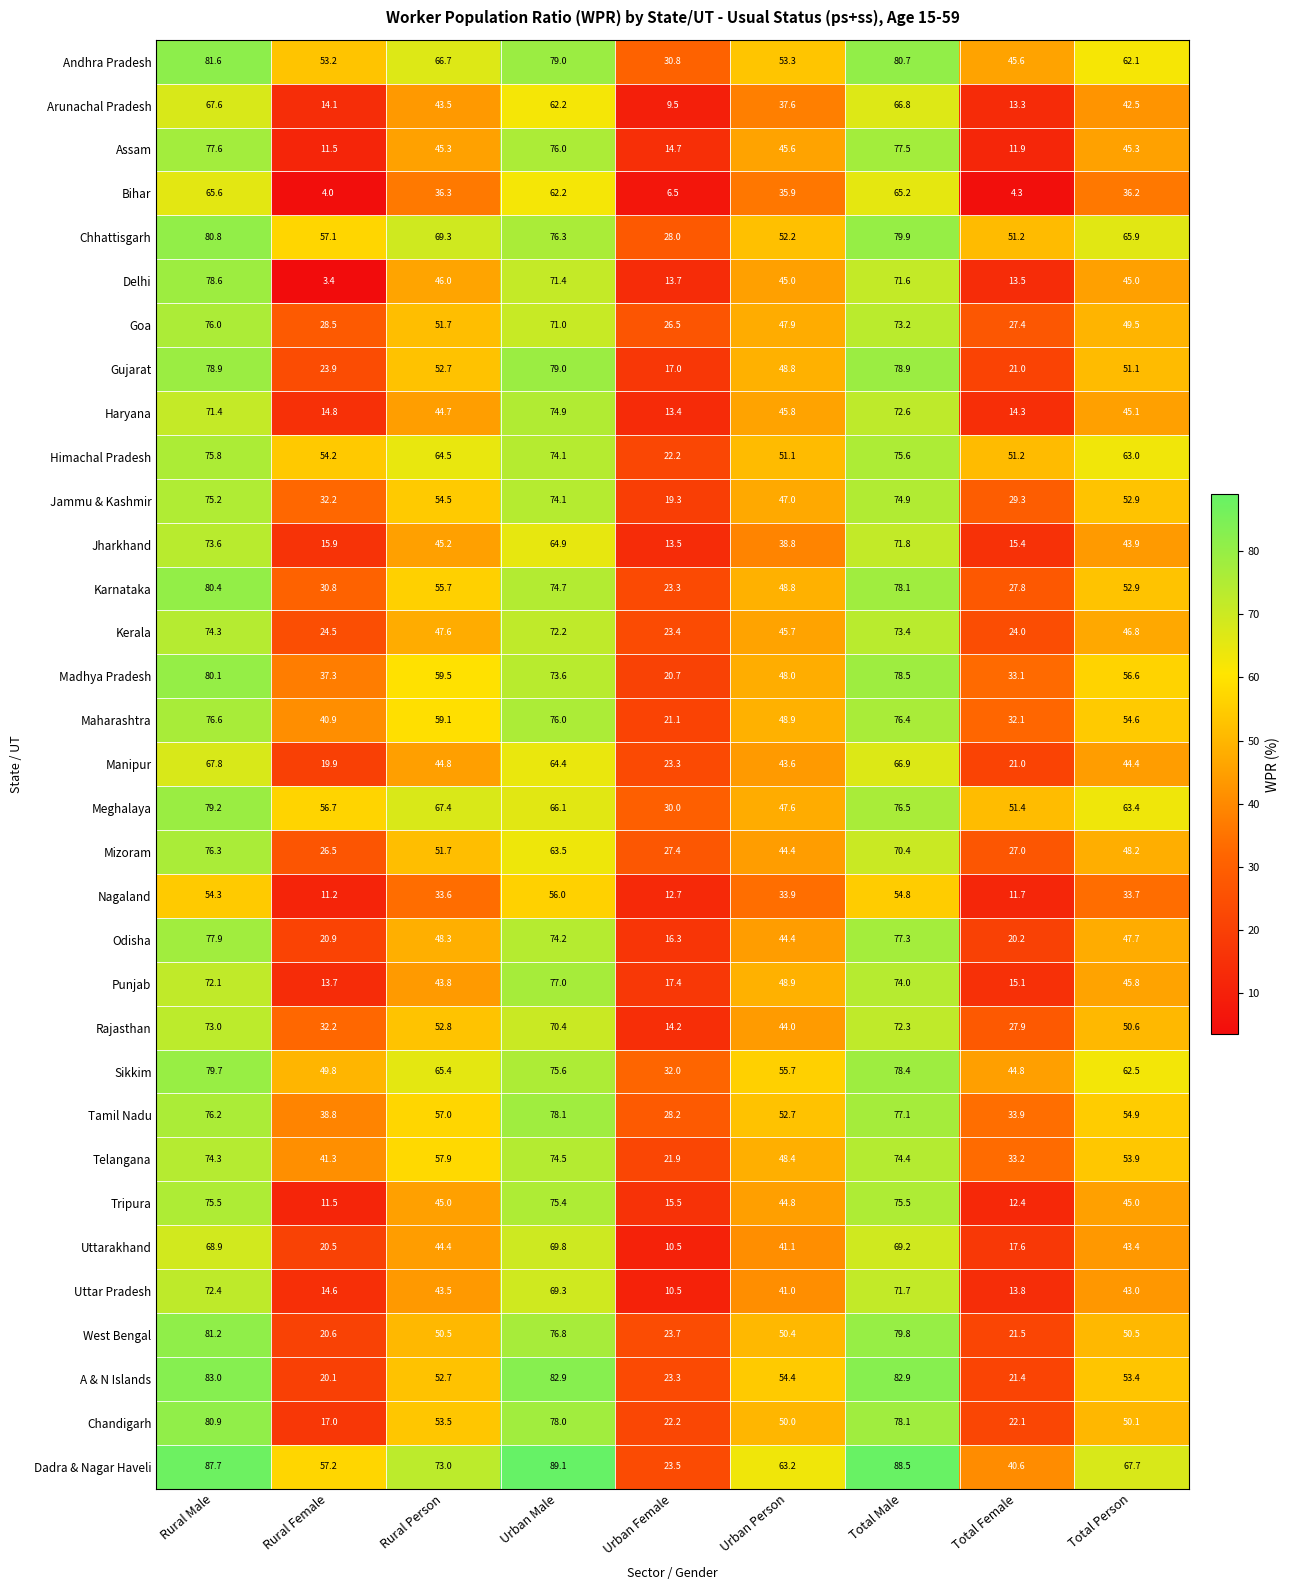

What is the difference between the highest and lowest values at Rural Male?

33.4